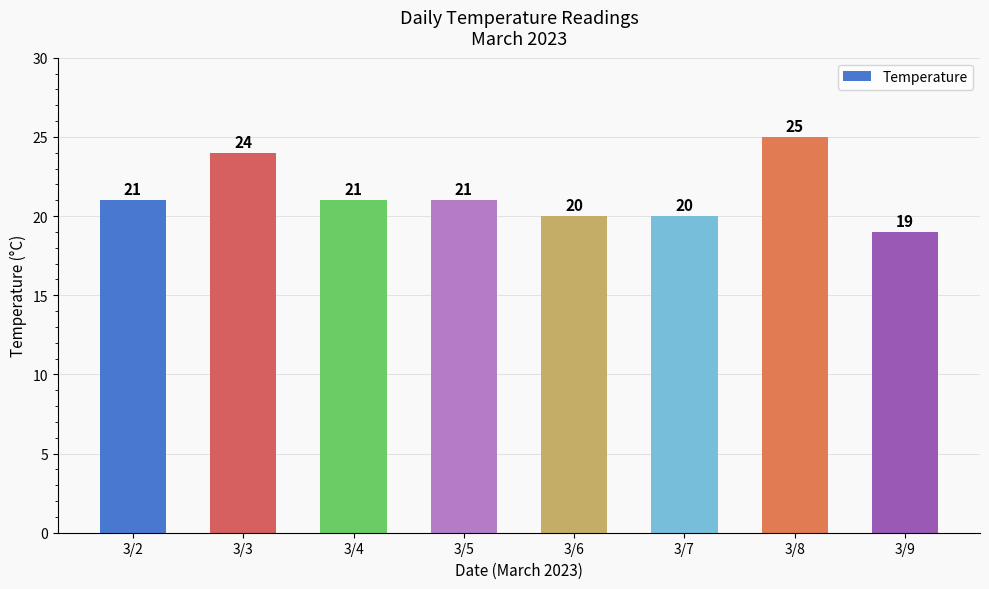

What is the difference between the maximum and second lowest values?

5